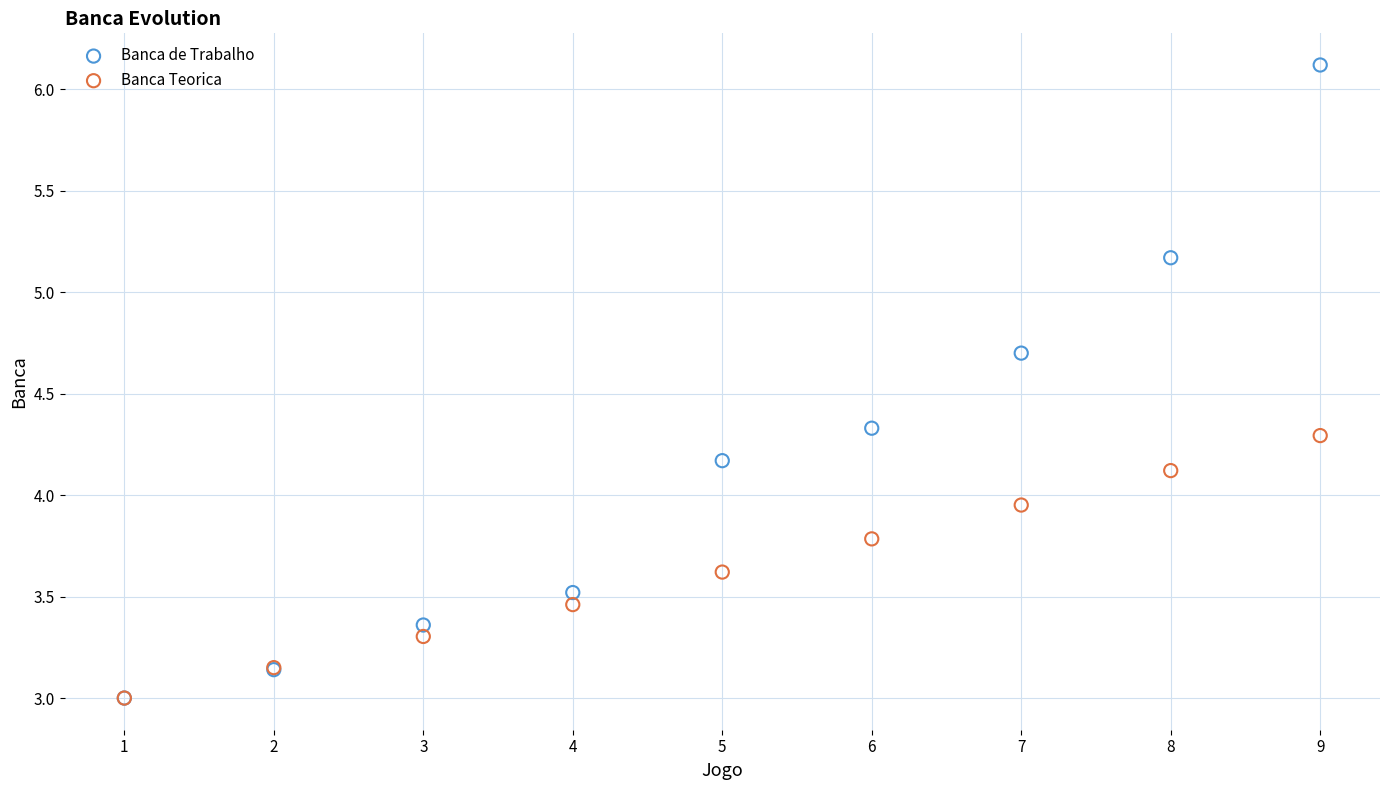

In the Banca de Trabalho series, what Y value is closest to 4?

4.2